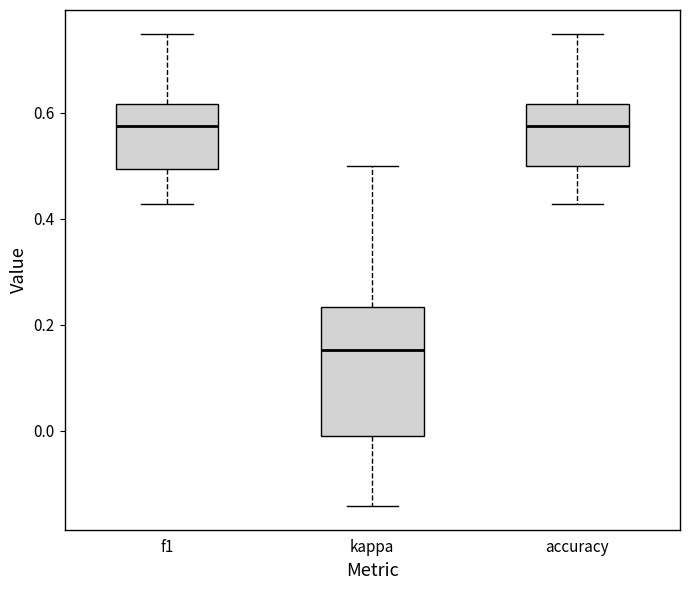

Reading left to right, transcribe this box plot: for each box, give where its median line is, the range the box spans, and where its two whiskers end, as read against the y-axis. The values are not printed on the chart, so give them approximately, as read against the axis.

f1: median 0.58, box 0.50 to 0.62, whiskers 0.42 to 0.76
kappa: median 0.16, box -0.02 to 0.24, whiskers -0.14 to 0.50
accuracy: median 0.58, box 0.50 to 0.62, whiskers 0.42 to 0.76